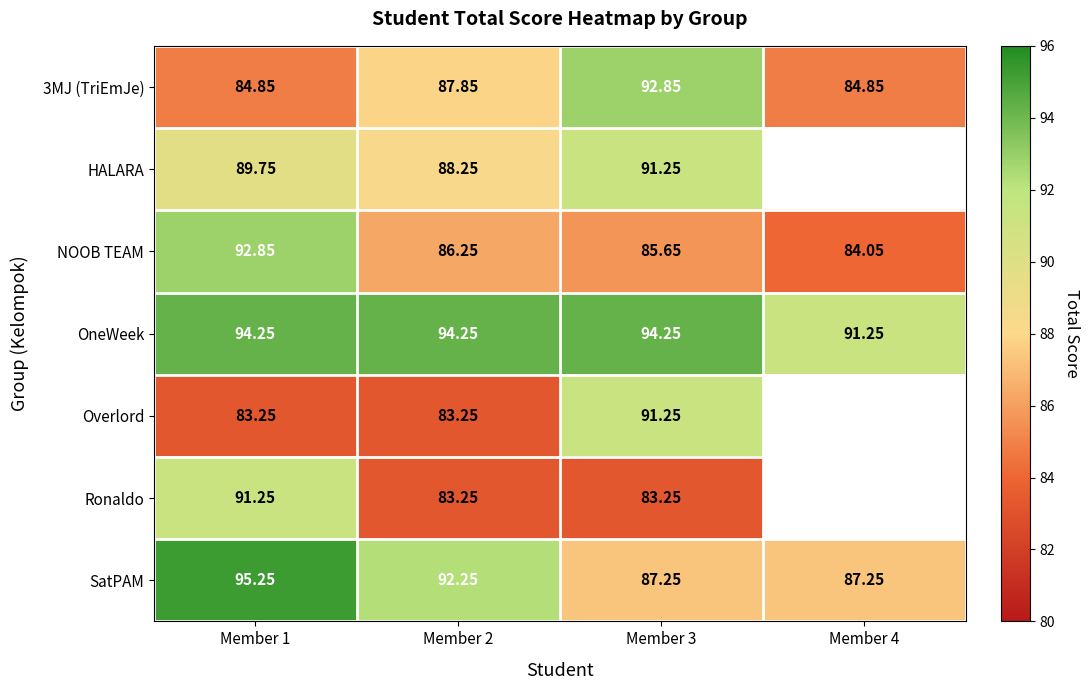

Between Member 1 and Member 2, which series saw the biggest shift?

Ronaldo